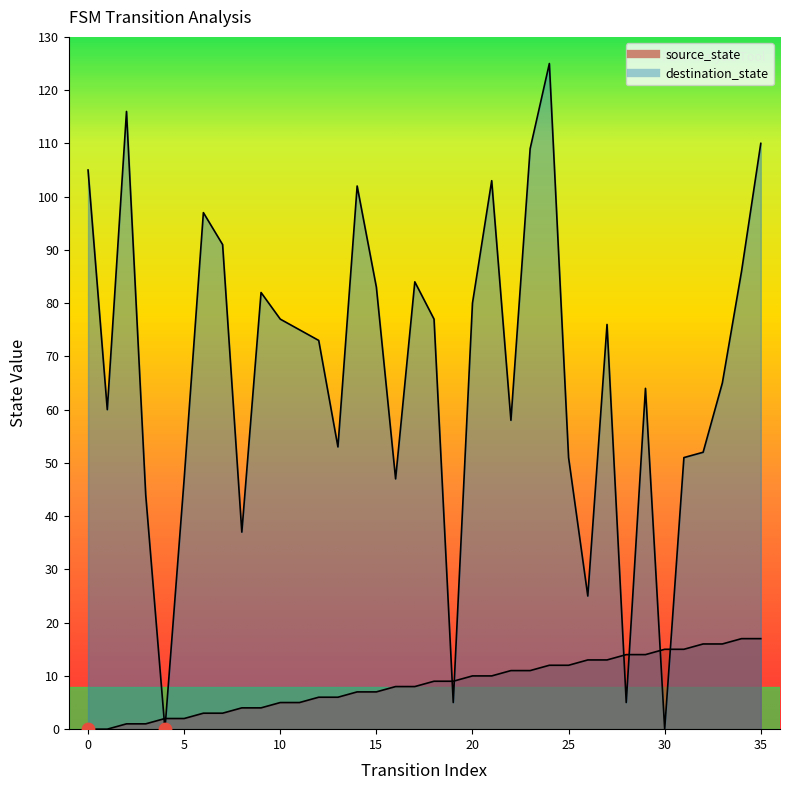

Which series has the largest Y range (max minus min)?

destination_state